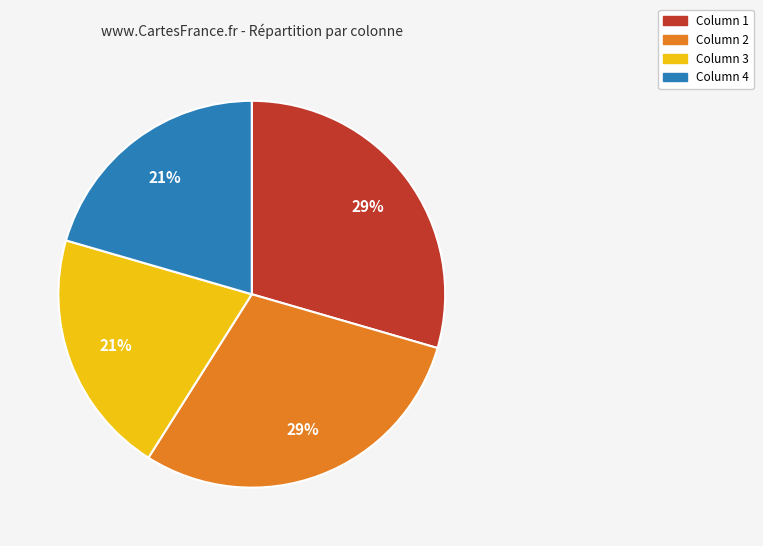

To the nearest percent, what is the average slice percentage?

25%